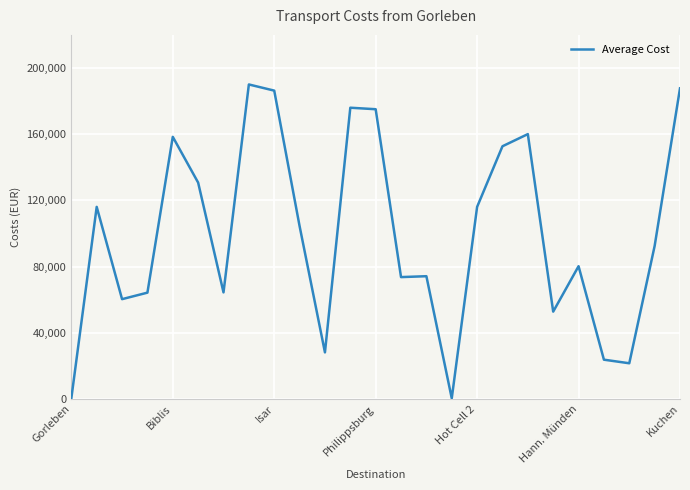

What is the difference between the maximum and minimum values?

189668.3